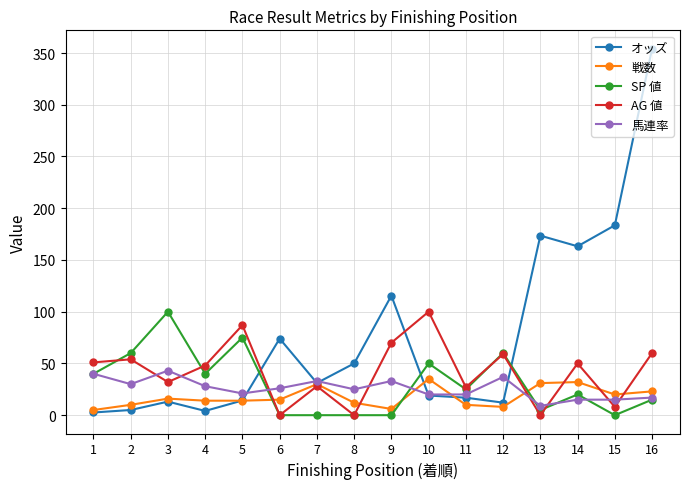

Where is the first local minimum for SP 値?

4